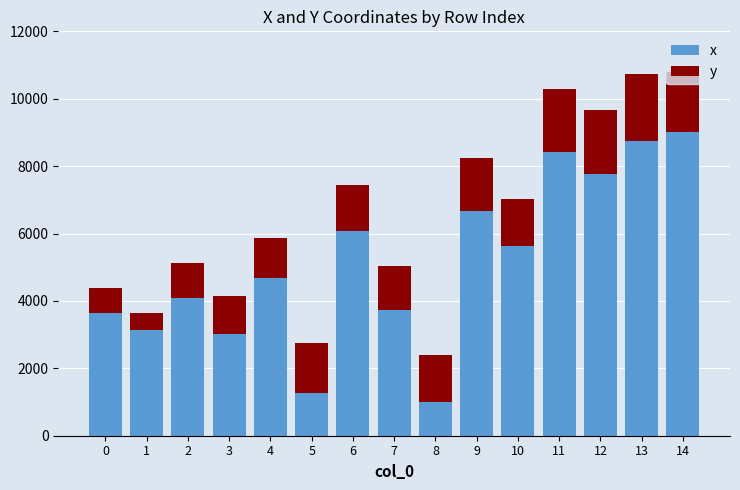

What is the total value across all series at 9?

8245.0